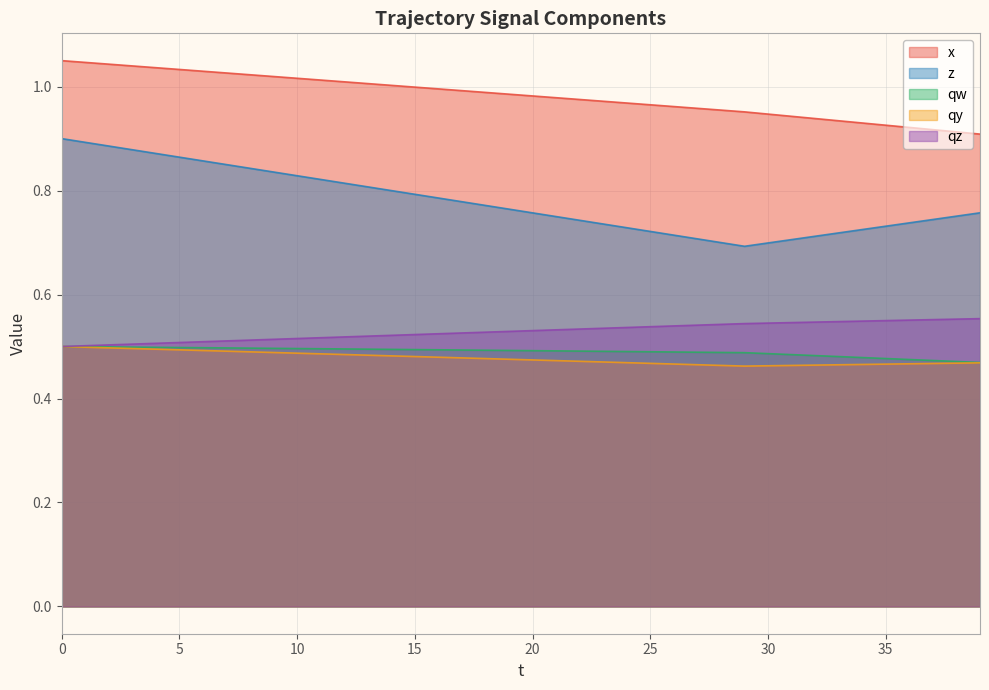

What value does the qw series have at 25?

0.5